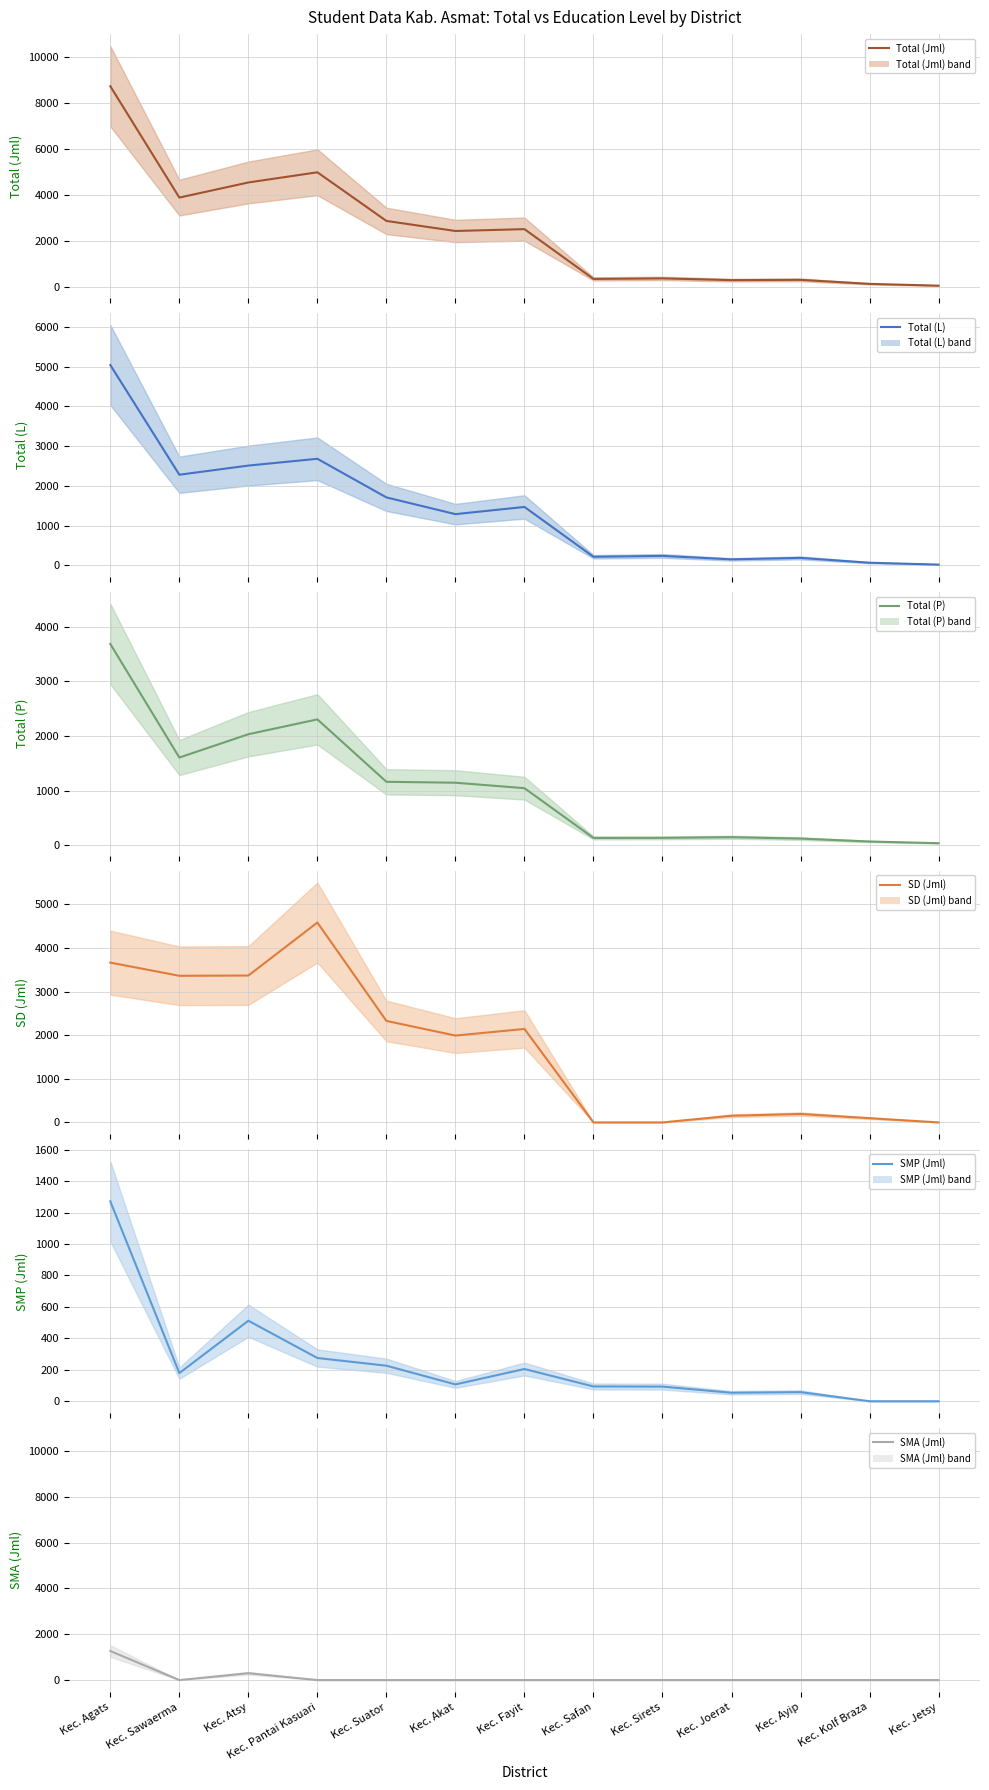

Is this an area chart (filled region under the line)?

No